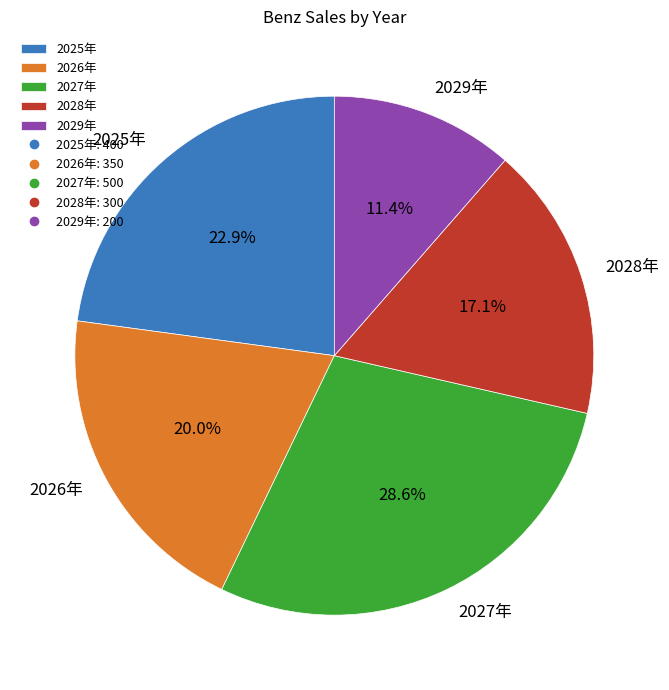

To the nearest percent, what is the difference between the largest and smallest slice percentages?

17%